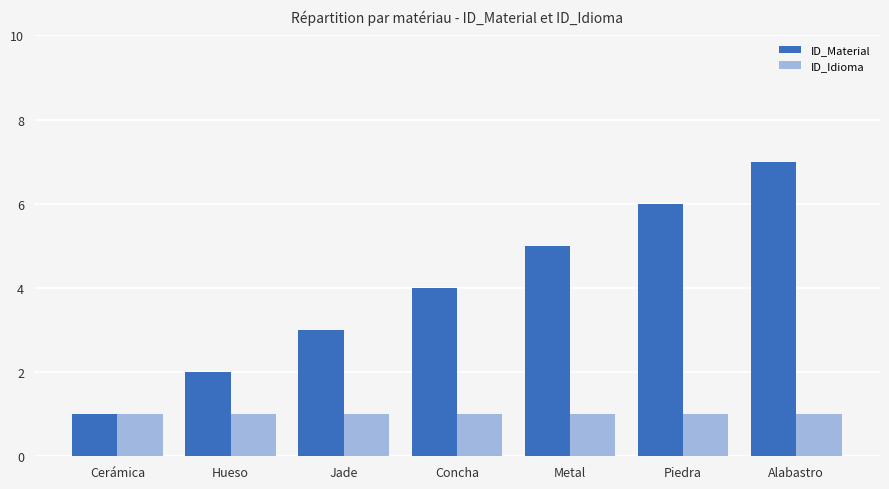

What is the label of the 7th bar from the right?

Cerámica